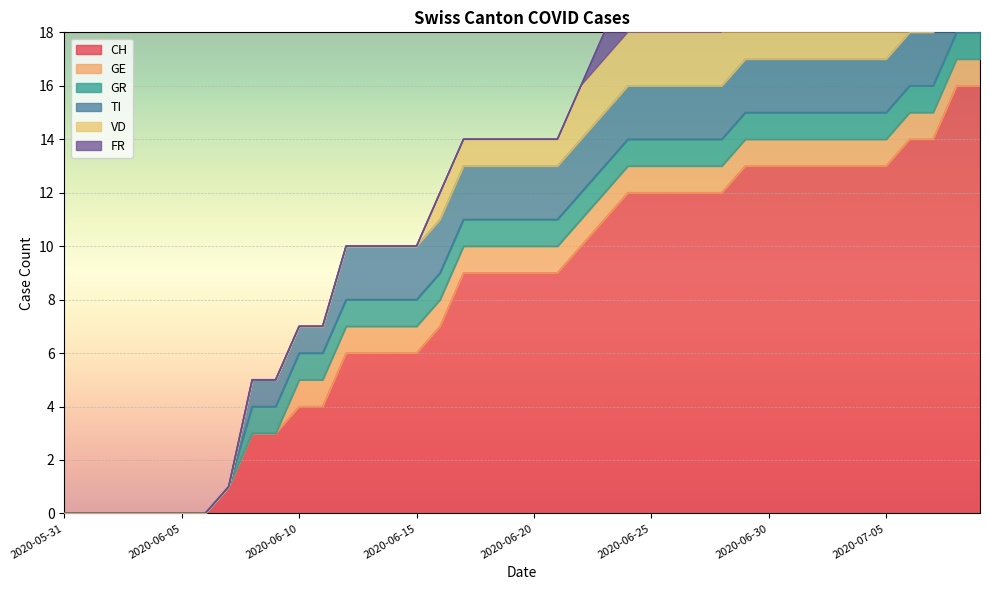

List the series in order of their peak value, lowest first.

GE, GR, FR, TI, VD, CH